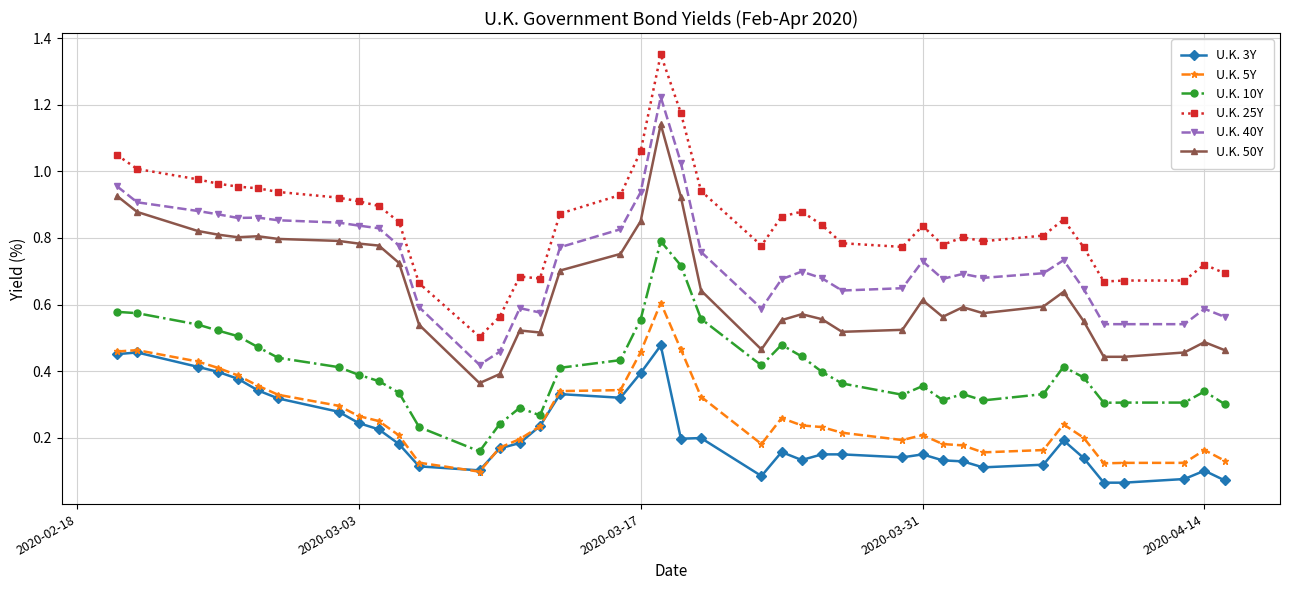

List the series in order of their peak value, lowest first.

U.K. 3Y, U.K. 5Y, U.K. 10Y, U.K. 50Y, U.K. 40Y, U.K. 25Y